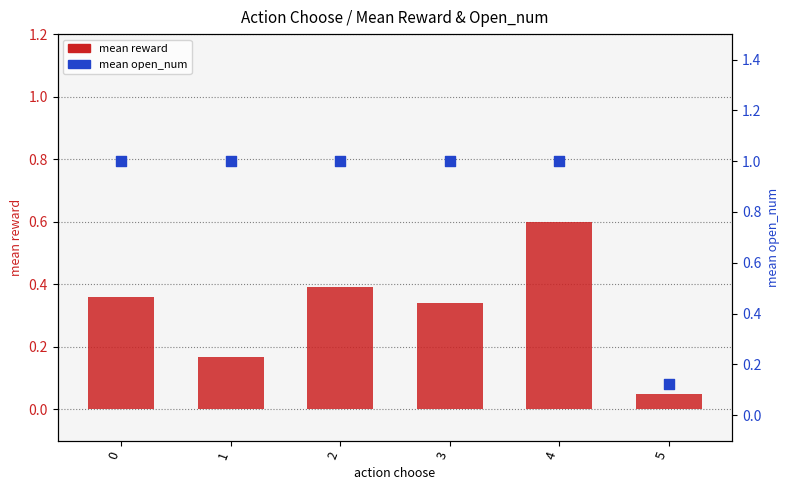

At which category is the sum across all series the highest?

4